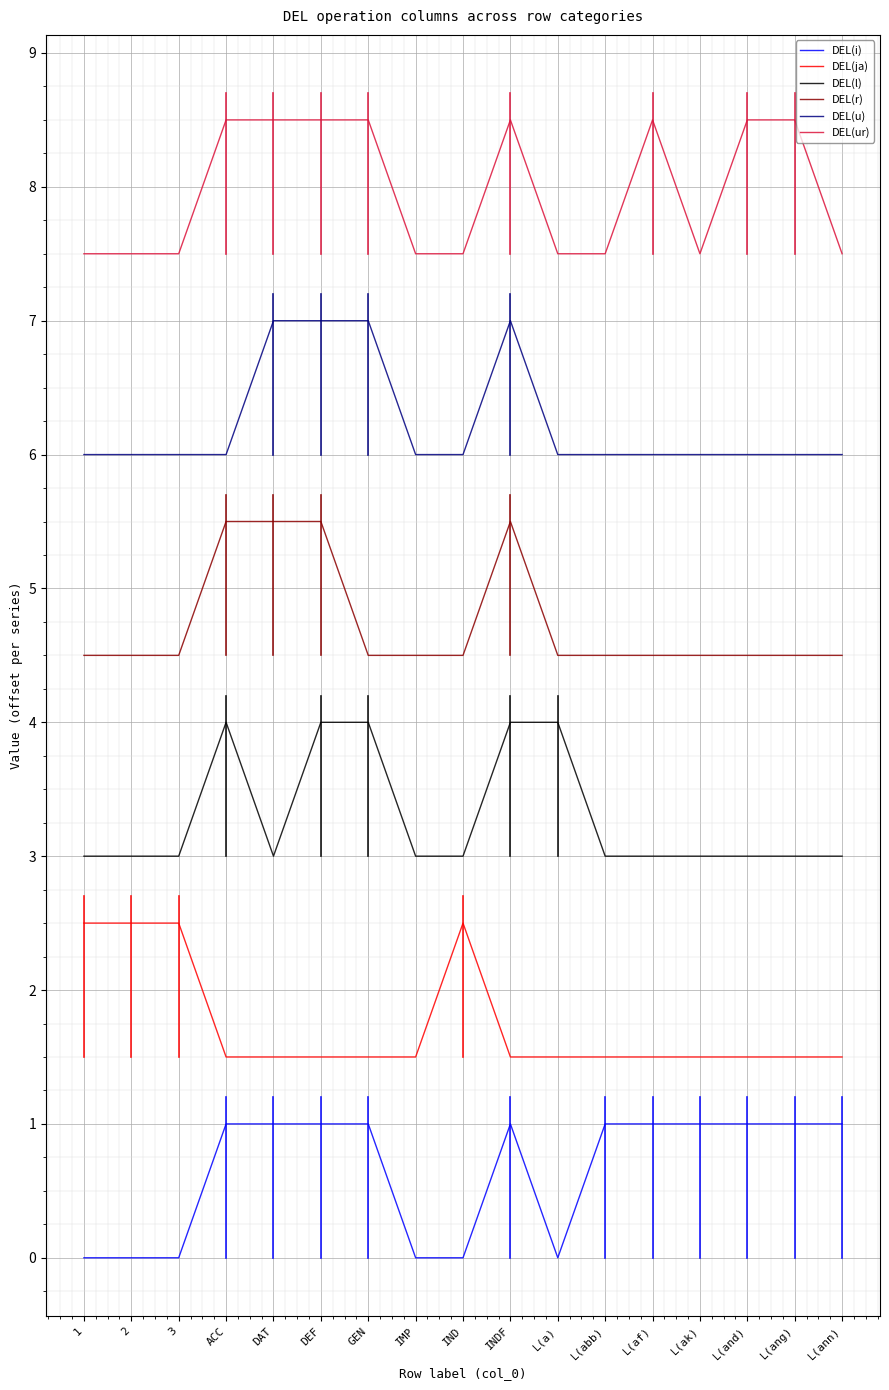

What is the spread (max minus min) of values at L(a)?

7.5